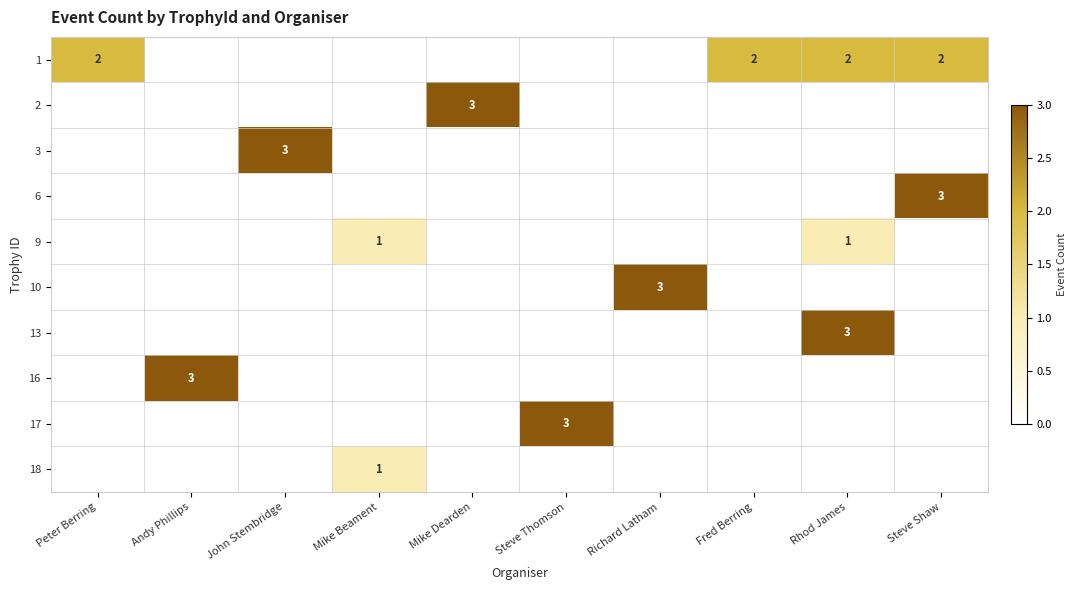

Is the value of 17 at Richard Latham greater than the value of 10 at Steve Shaw?

No